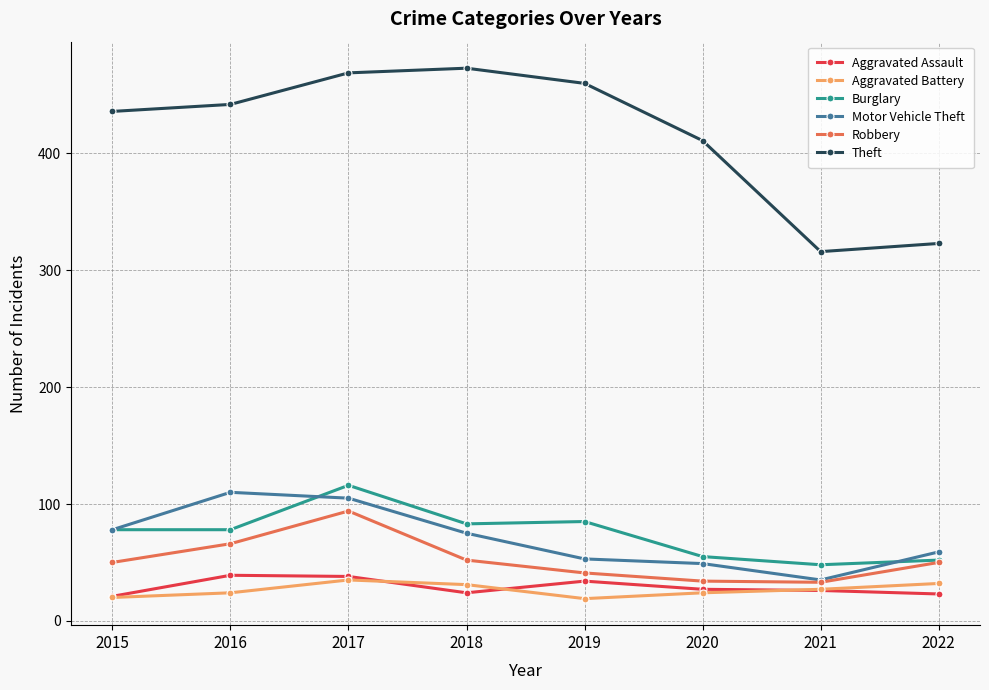

True or false: Motor Vehicle Theft and Theft intersect in this chart.

False